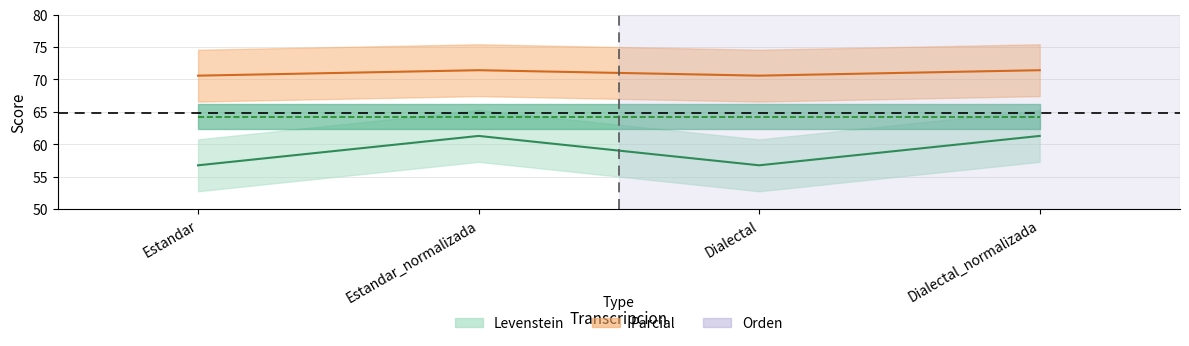

Is the value of Levenstein at Estandar_normalizada greater than the value of Parcial at Estandar_normalizada?

No